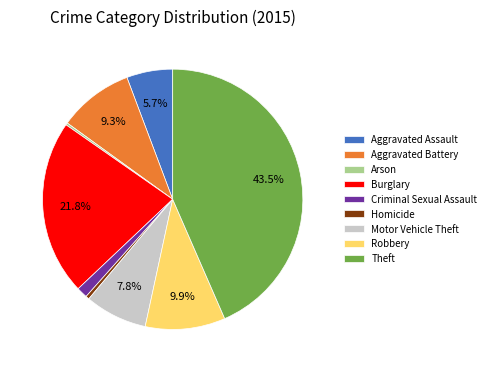

How much of the chart is everything except Theft?

56.5%